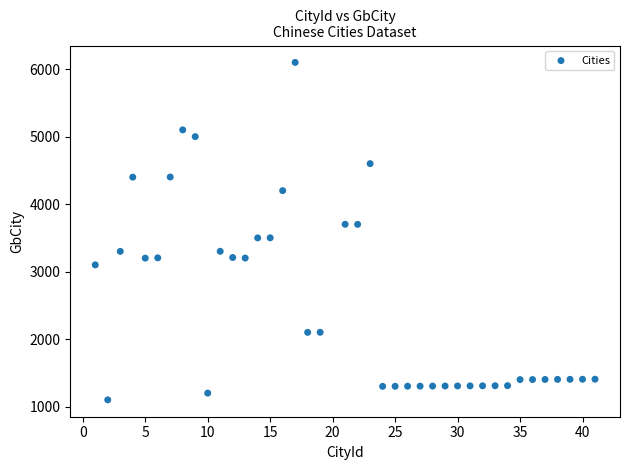

What is the range of Y values (max minus min)?

5000